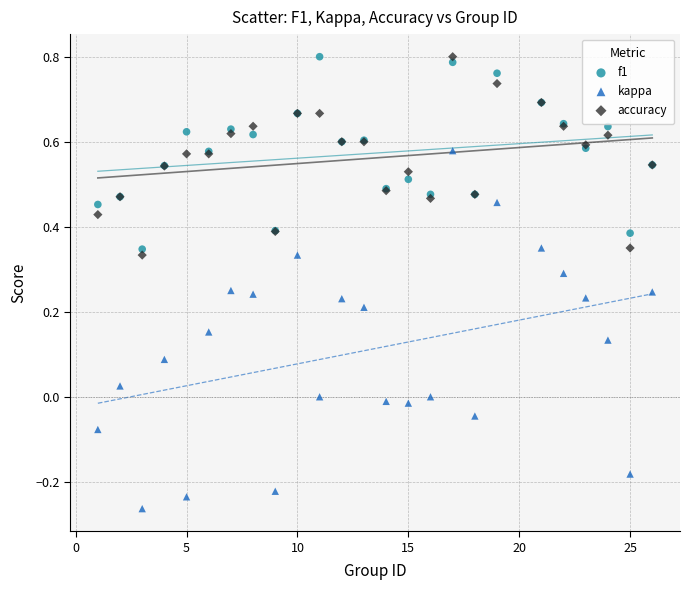

What is the X range (max minus min) for the scatter plot?

25.0